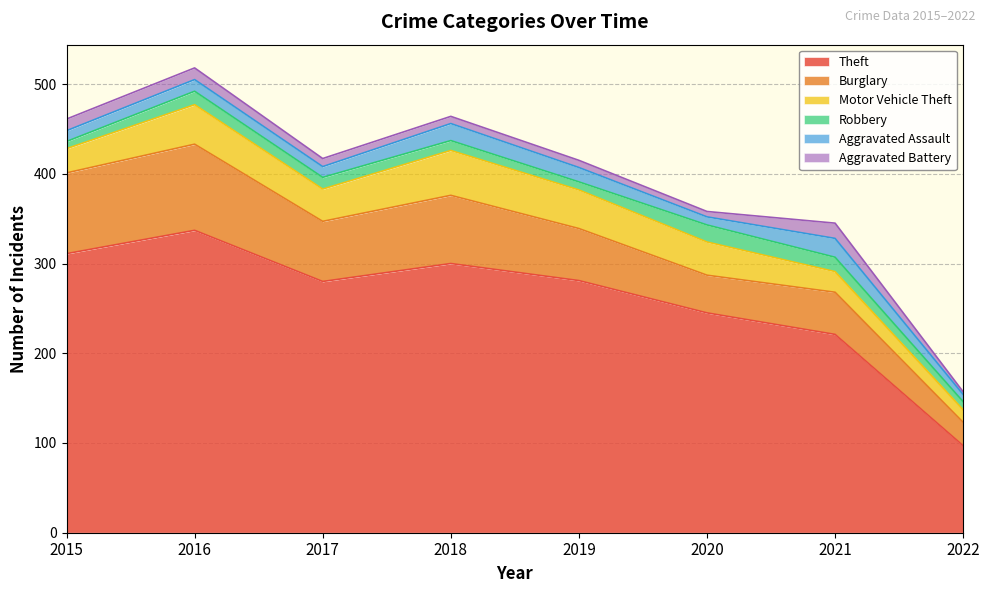

Reading left to right, transcribe all the data shown in this chart.

Theft: 2015=311	2016=337	2017=280	2018=300	2019=281	2020=245	2021=221	2022=97
Burglary: 2015=90	2016=96	2017=67	2018=76	2019=58	2020=42	2021=47	2022=26
Motor Vehicle Theft: 2015=27	2016=44	2017=36	2018=50	2019=43	2020=37	2021=23	2022=14
Robbery: 2015=8	2016=15	2017=13	2018=11	2019=9	2020=19	2021=16	2022=9
Aggravated Assault: 2015=12	2016=13	2017=12	2018=19	2019=16	2020=9	2021=21	2022=8
Aggravated Battery: 2015=13	2016=13	2017=9	2018=8	2019=8	2020=6	2021=17	2022=3